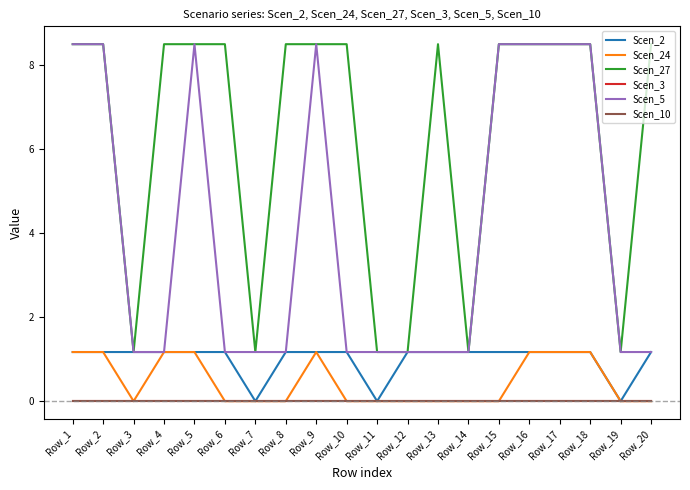

Between Row_10 and Row_11, which series saw the biggest shift?

Scen_27